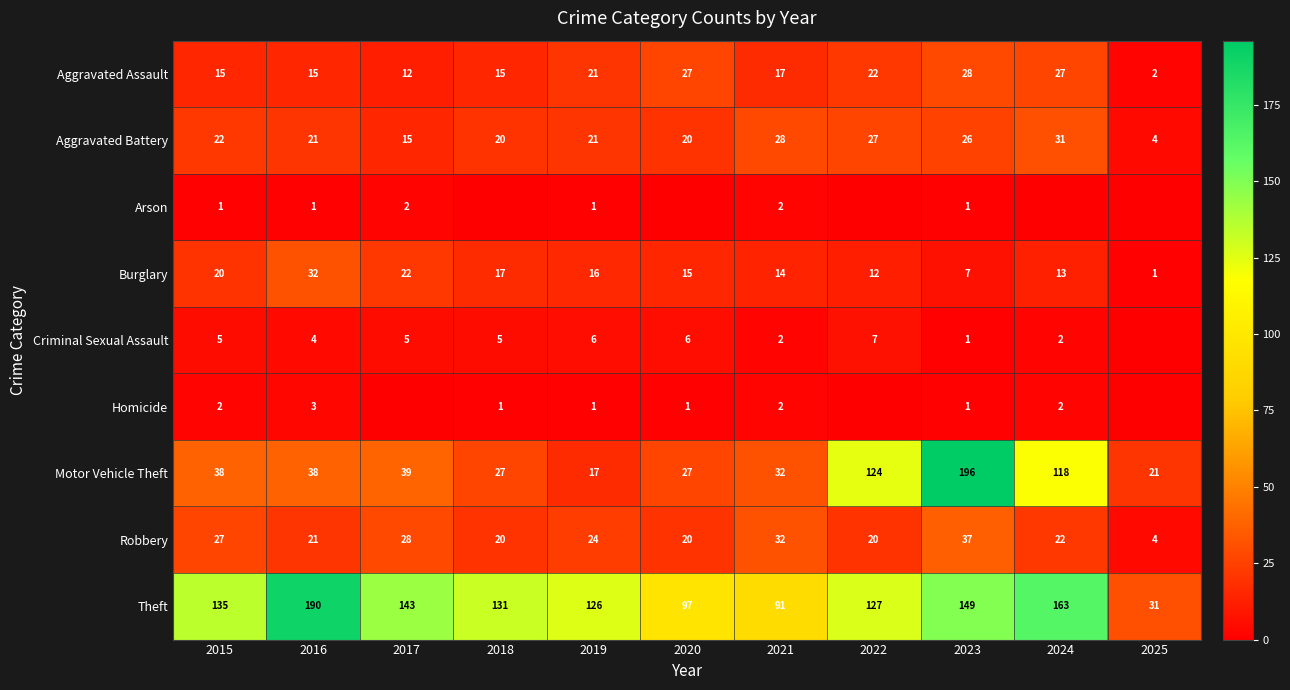

Which has a higher value, 2024 or 2021?

2024